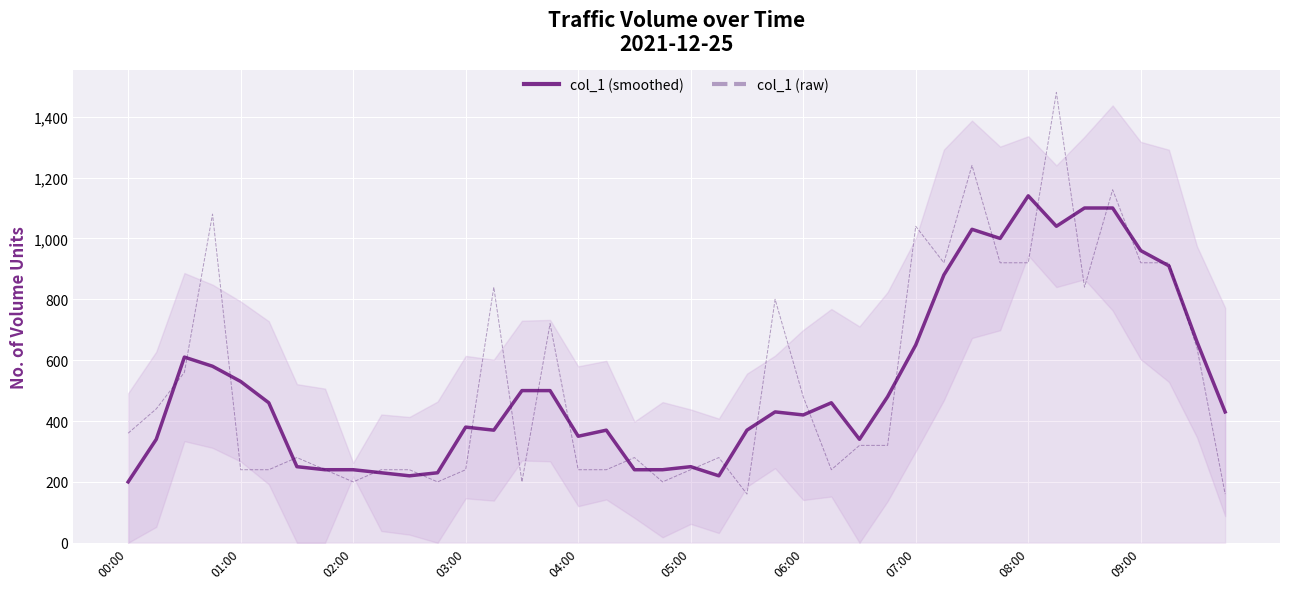

Rank the series at 39 from highest to lowest value.

col_1 (smoothed), col_1 (raw)